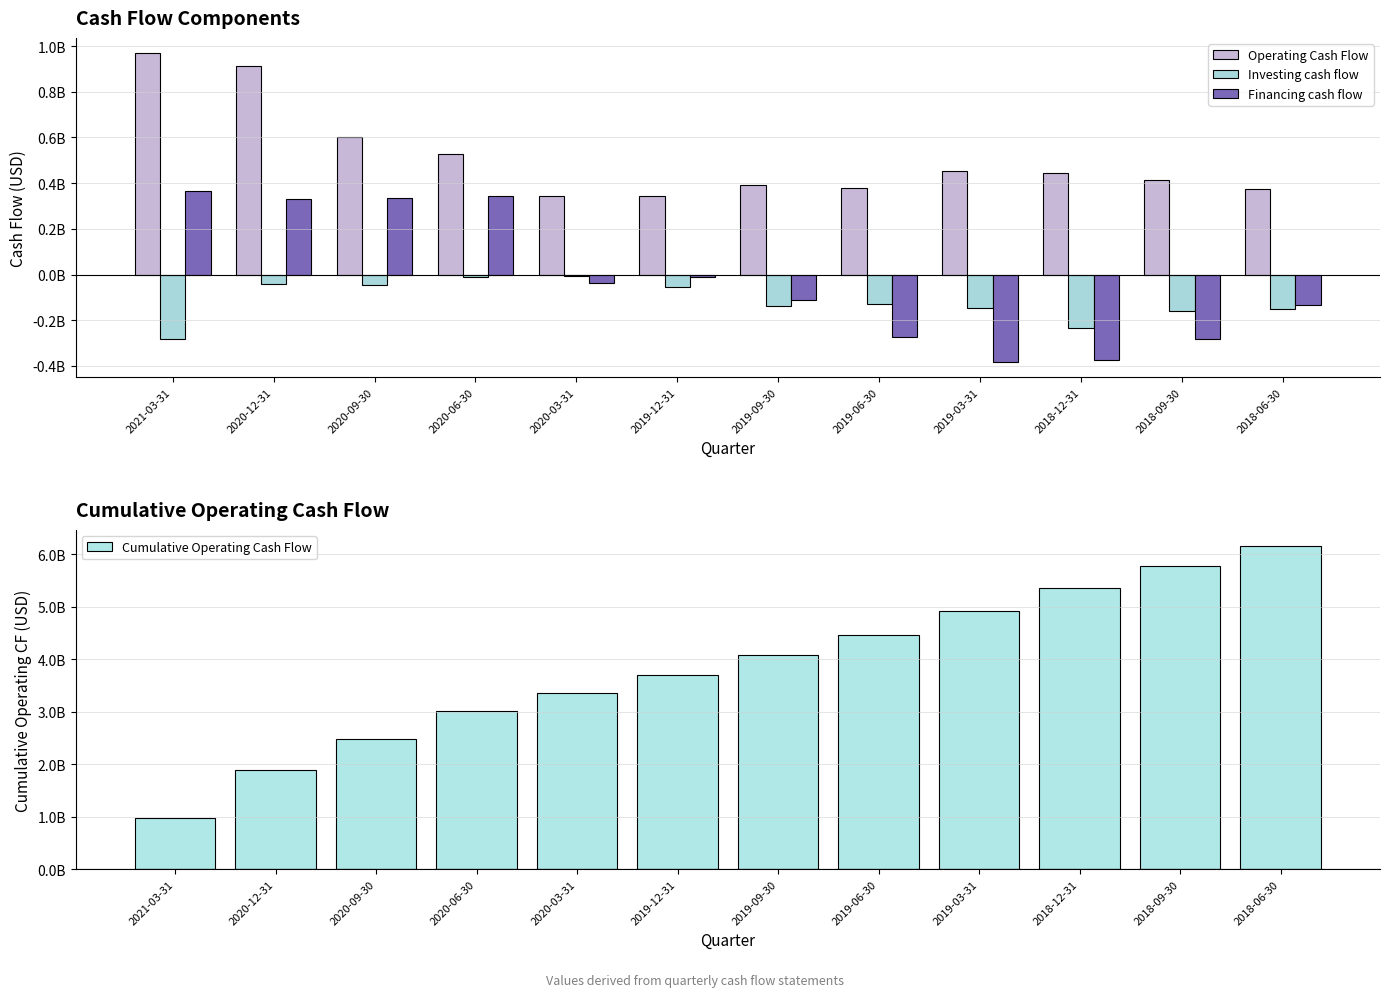

At which label does Investing cash flow first exceed -128100000?

2020-12-31